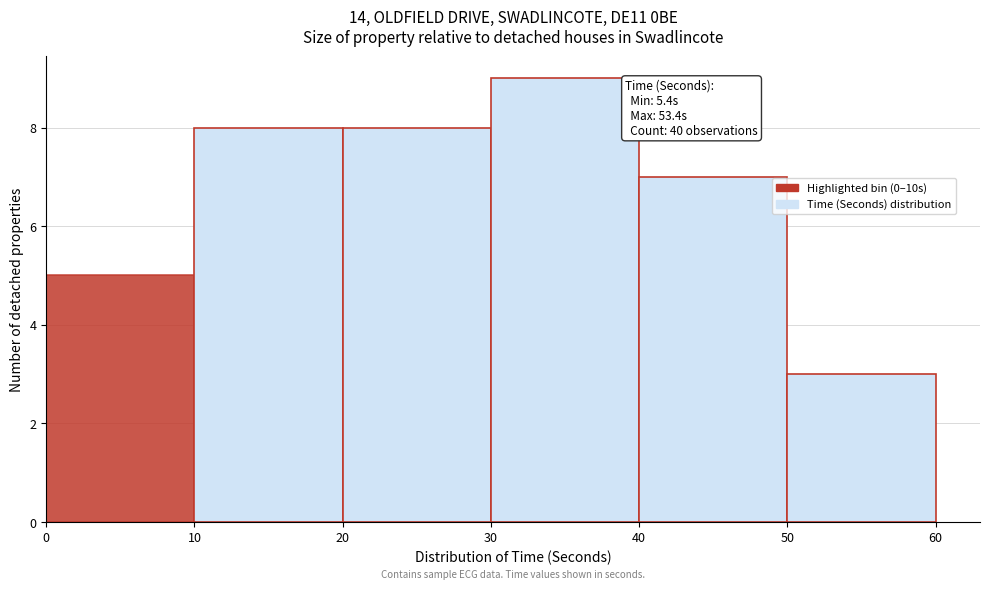

Which range on the x-axis has the tallest bar?

30 to 40